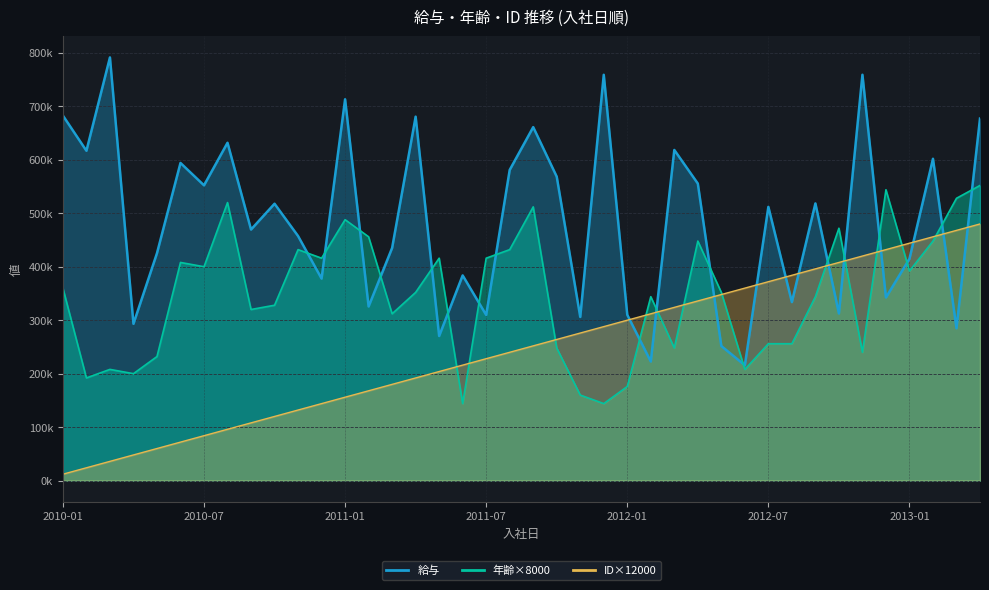

What are all the series names shown in the legend?

給与, 年齢, ID